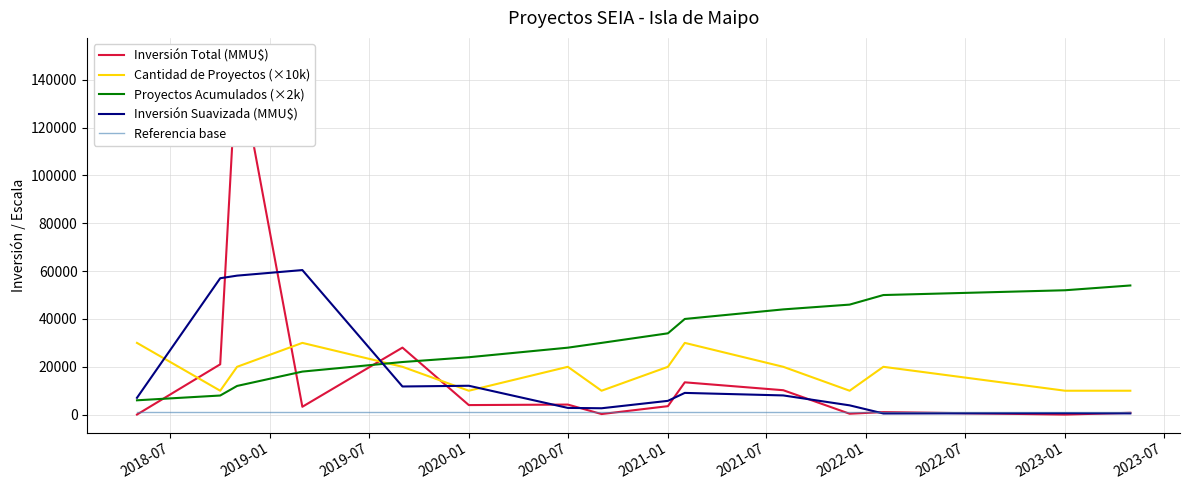

True or false: Referencia base and Cantidad de Proyectos (×10k) cross at least once.

False